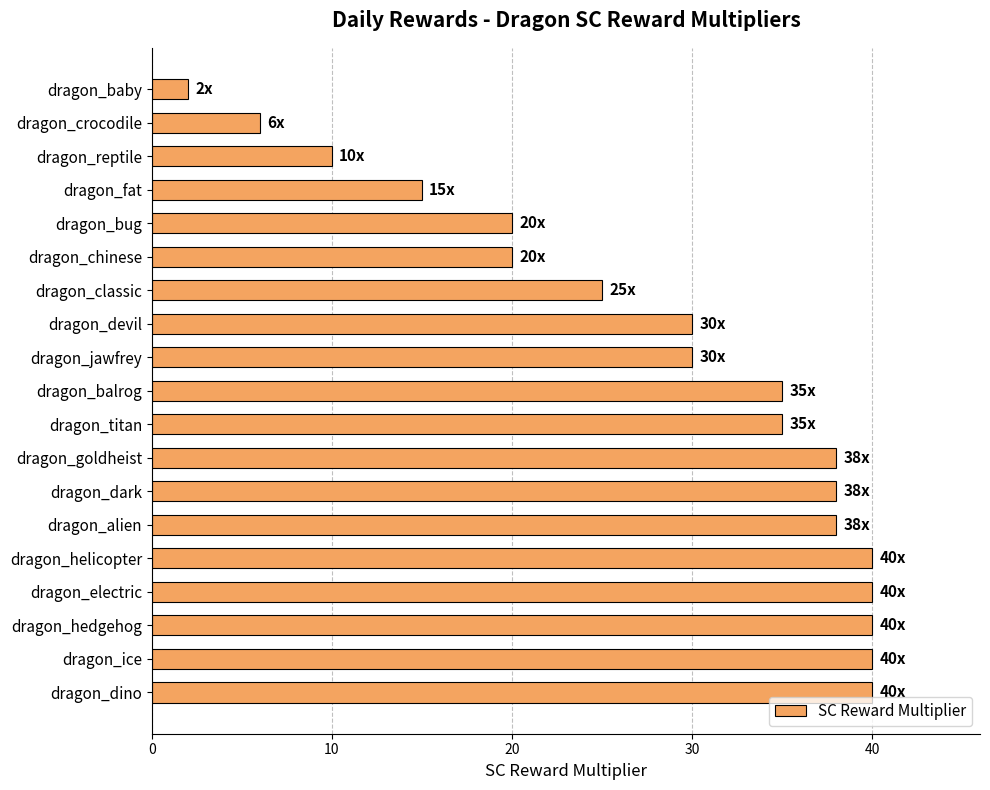

What is the smallest value displayed?

2